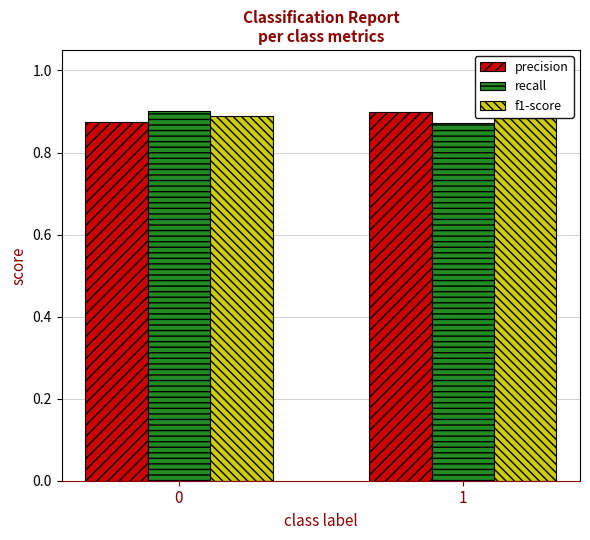

What is the total value across all series at 0?

2.7